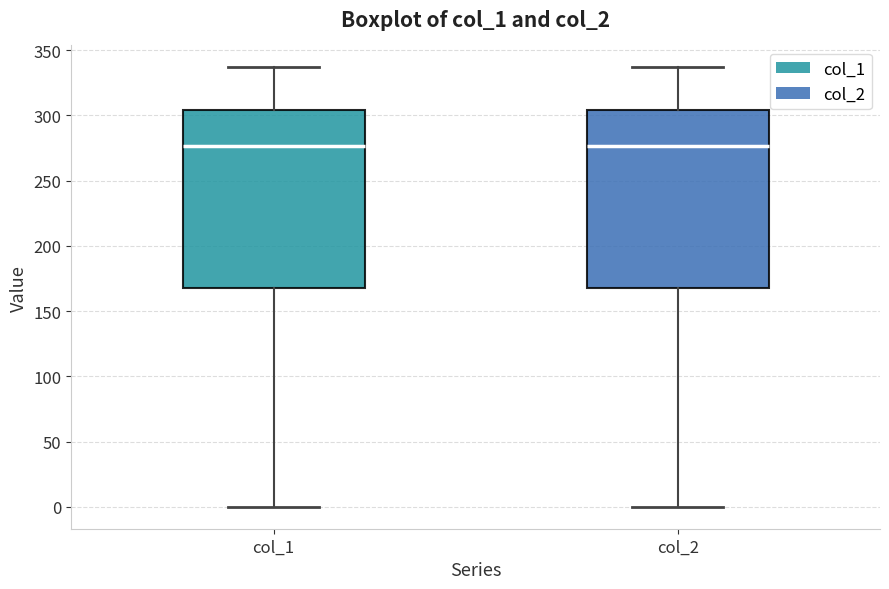

Where does the upper whisker of the box for col_2 end on the y-axis? The values are not printed on the chart, so give them approximately, as read against the axis.

335